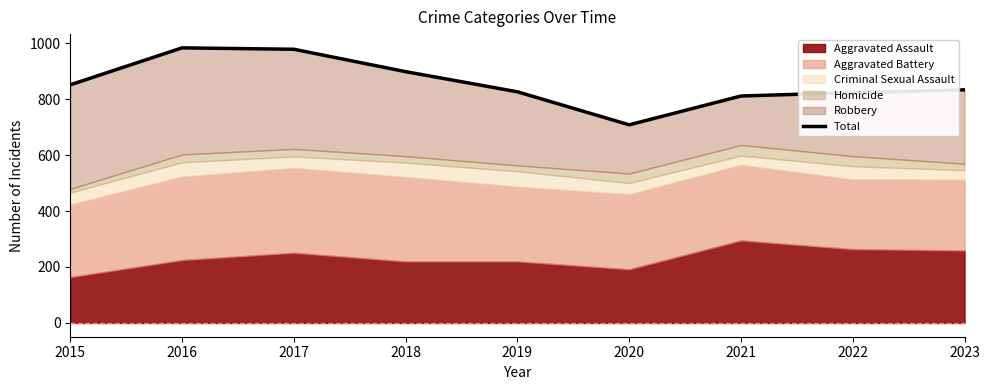

Where is the first local maximum?

2016